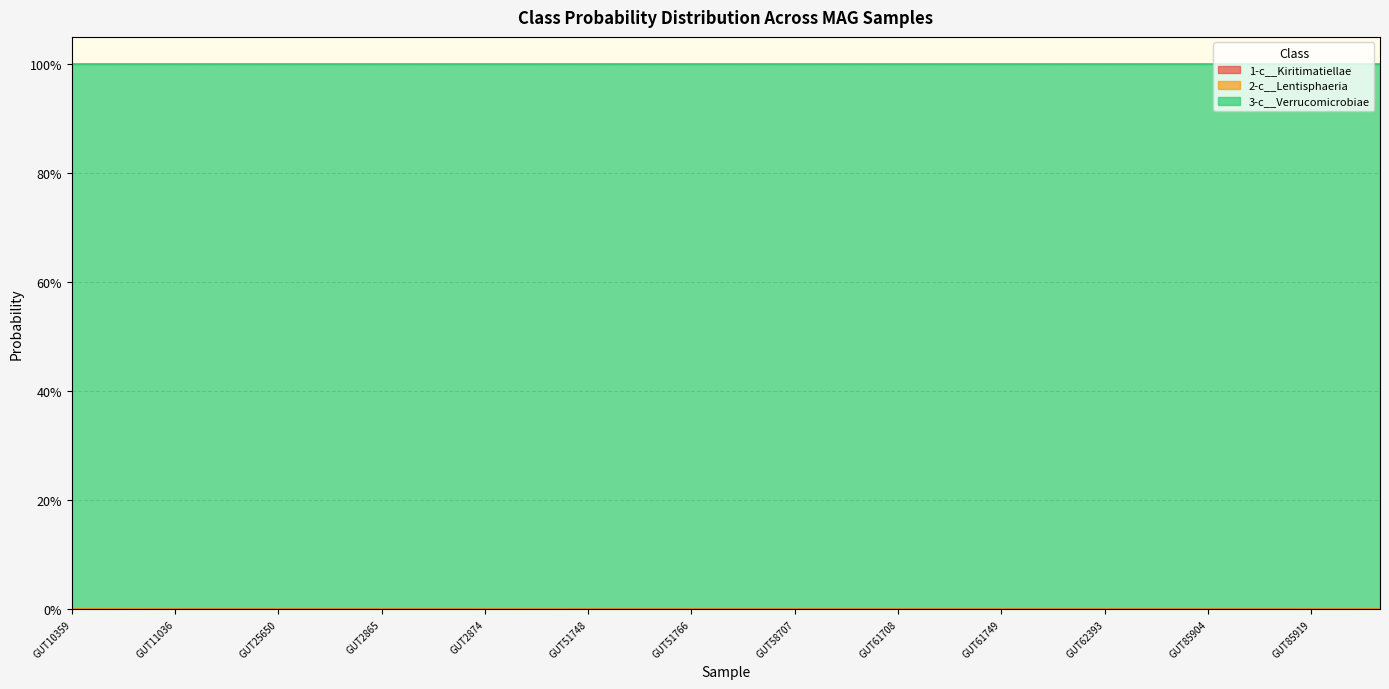

What are all the series names shown in the legend?

1-c__Kiritimatiellae, 2-c__Lentisphaeria, 3-c__Verrucomicrobiae